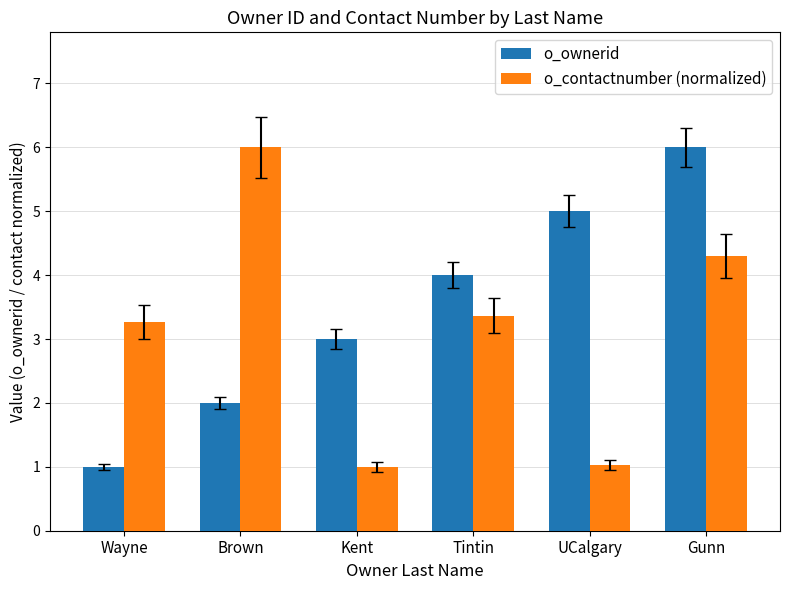

Rank the series at UCalgary from lowest to highest value.

o_contactnumber (normalized), o_ownerid